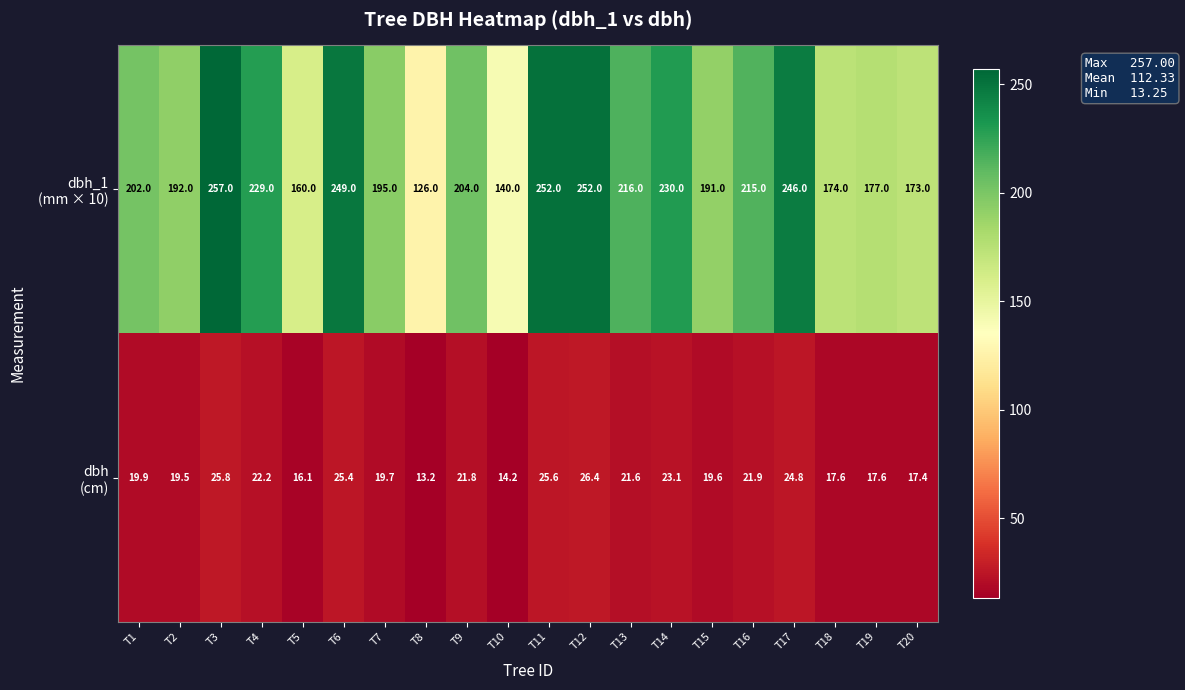

What is the total value across all series at T9?

225.8